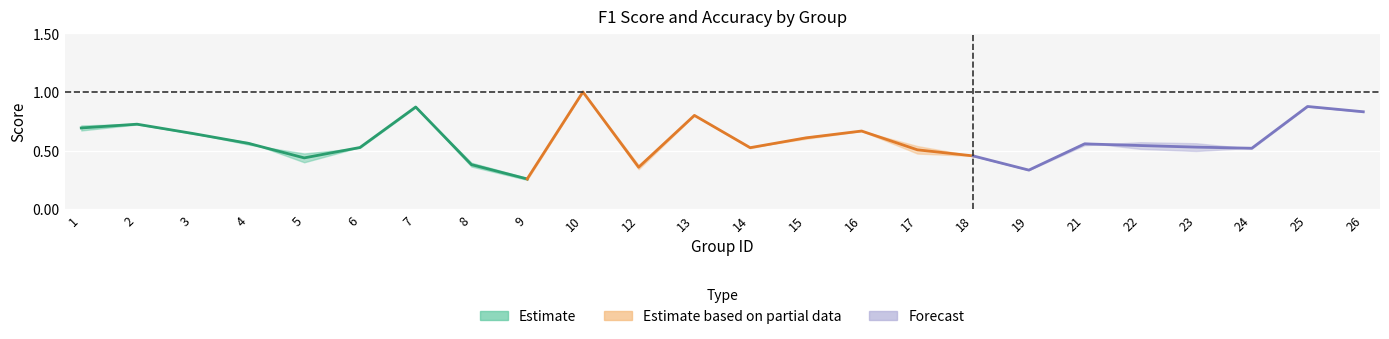

True or false: f1 and accuracy cross at least once.

True